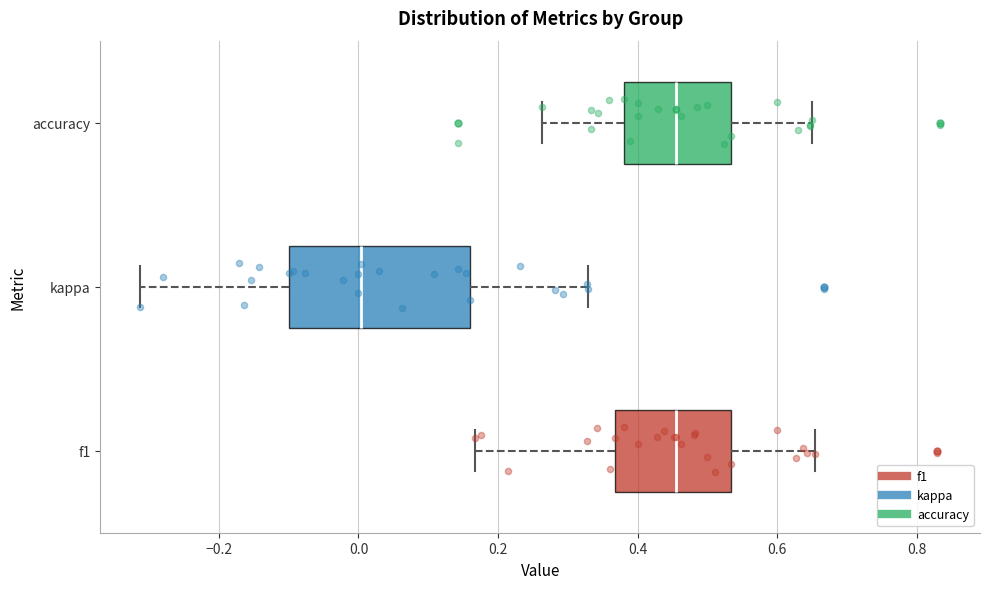

Where does the median line of the box for kappa sit on the x-axis? The values are not printed on the chart, so give them approximately, as read against the axis.

0.00